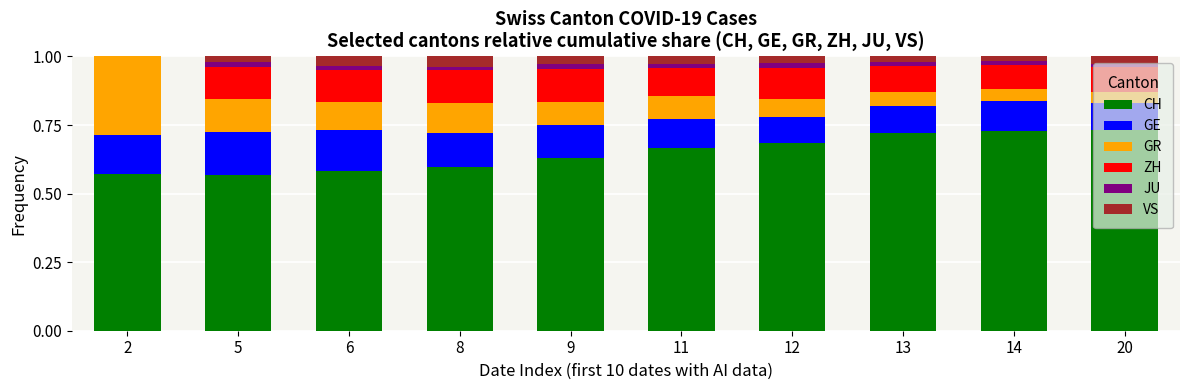

Are the bars grouped side by side (vs. stacked)?

No